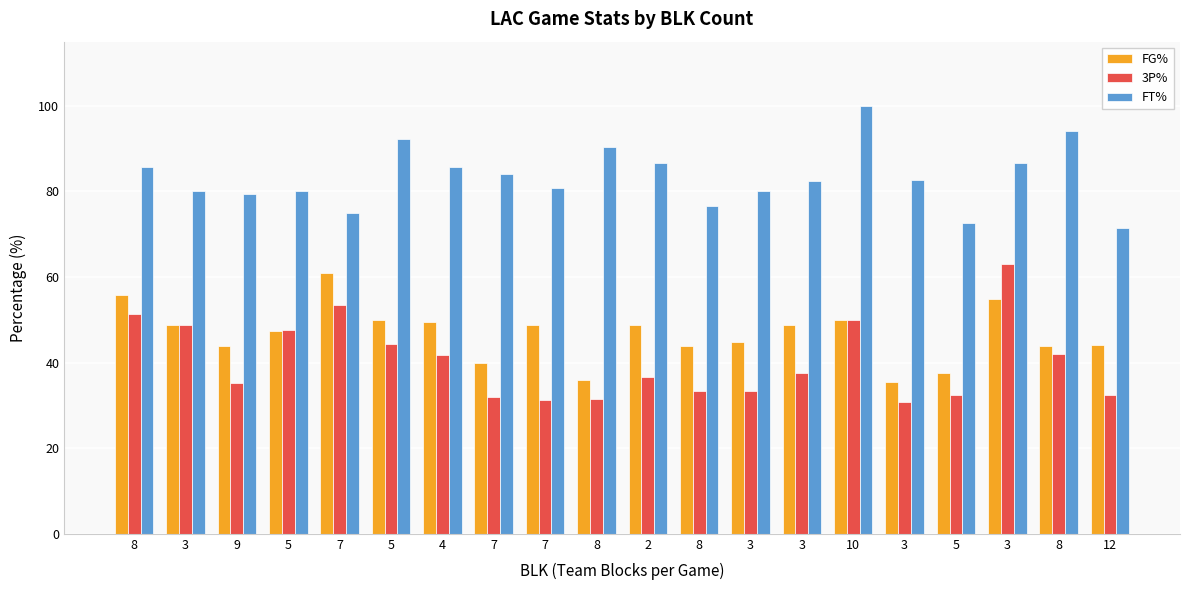

What are all the series names shown in the legend?

FG%, 3P%, FT%